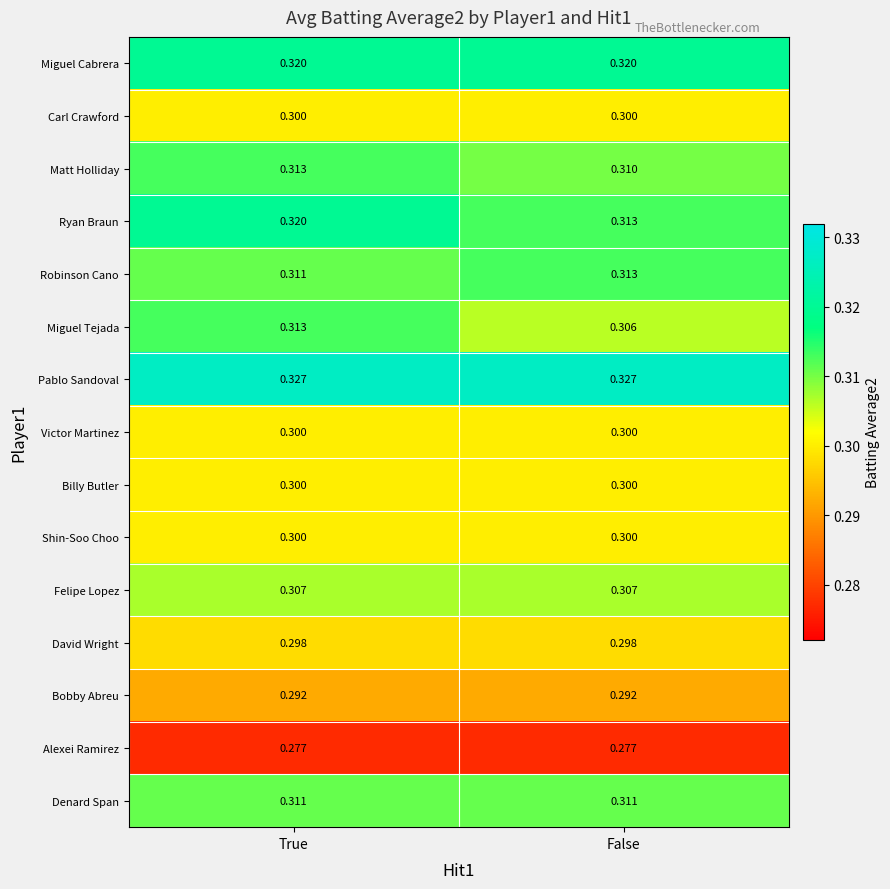

Which series has the largest total across all categories?

Pablo Sandoval